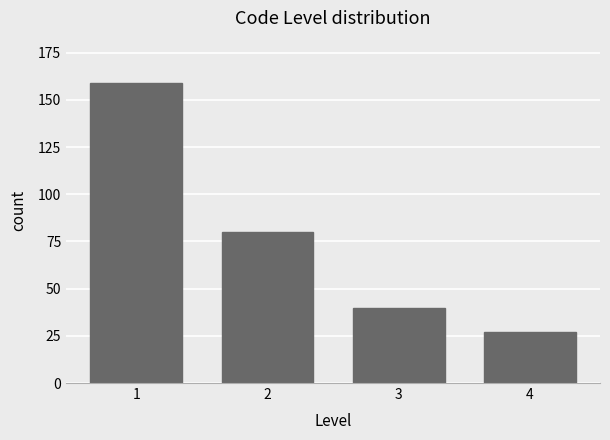

Reading left to right, extract all data points from this chart.

1=159	2=80	3=40	4=27